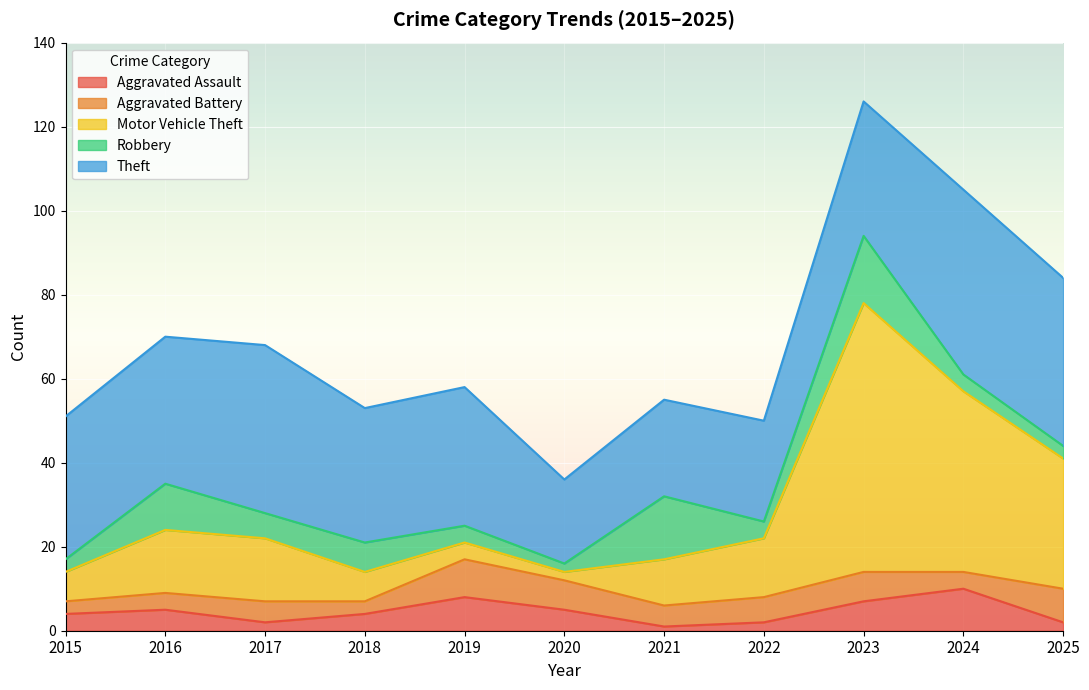

Between 2023 and 2020, which is larger?

2023